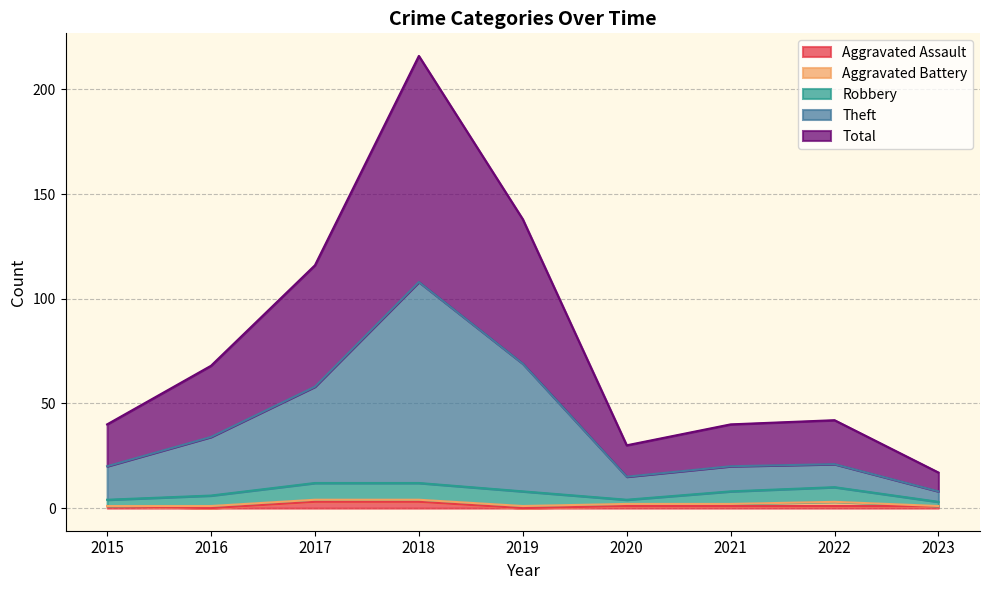

How many lines are shown in the chart?

5